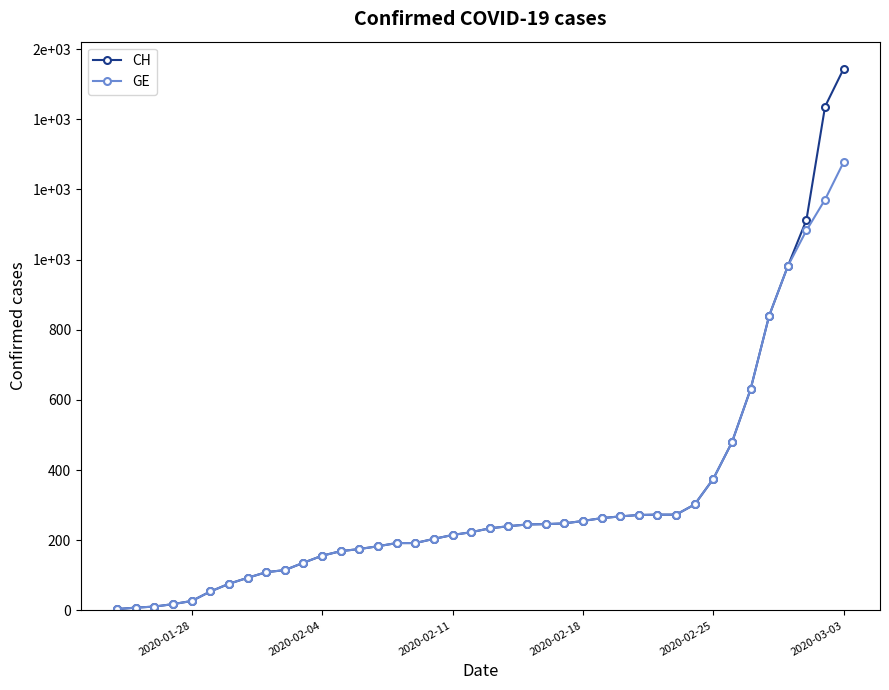

What are all the series names shown in the legend?

CH, GE